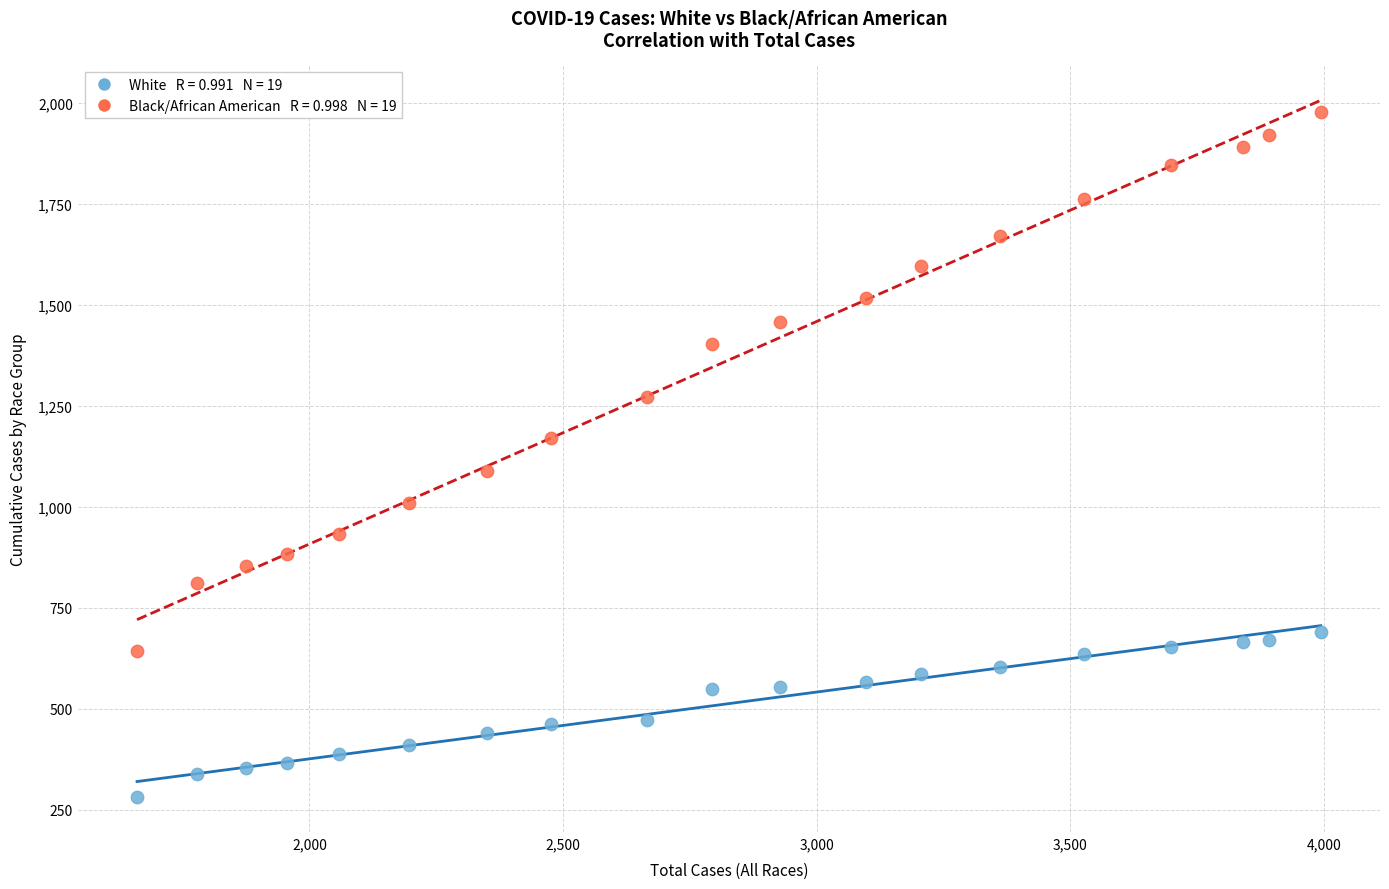

Across all data points, what is the range of Y values (max minus min)?

1697